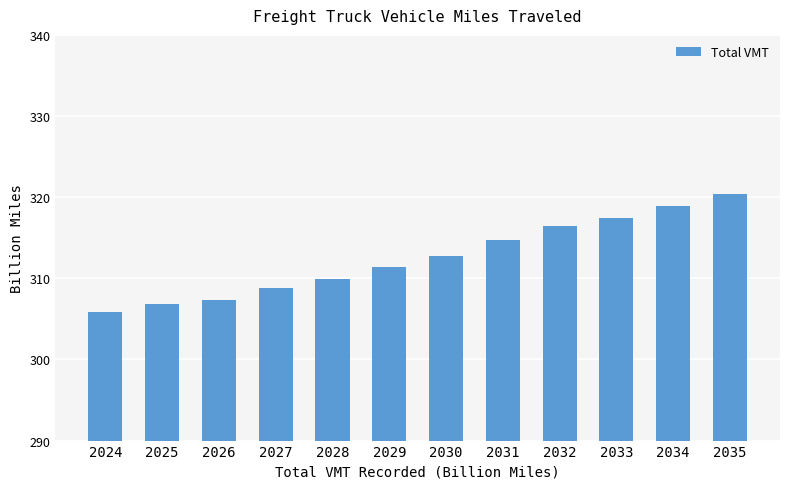

How many bars are there in total?

12